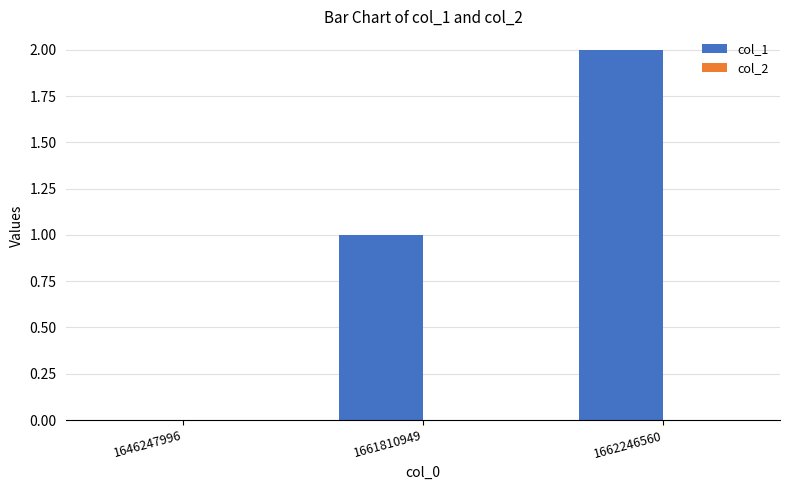

What is the change in value from 1646247996 to 1661810949?

+1